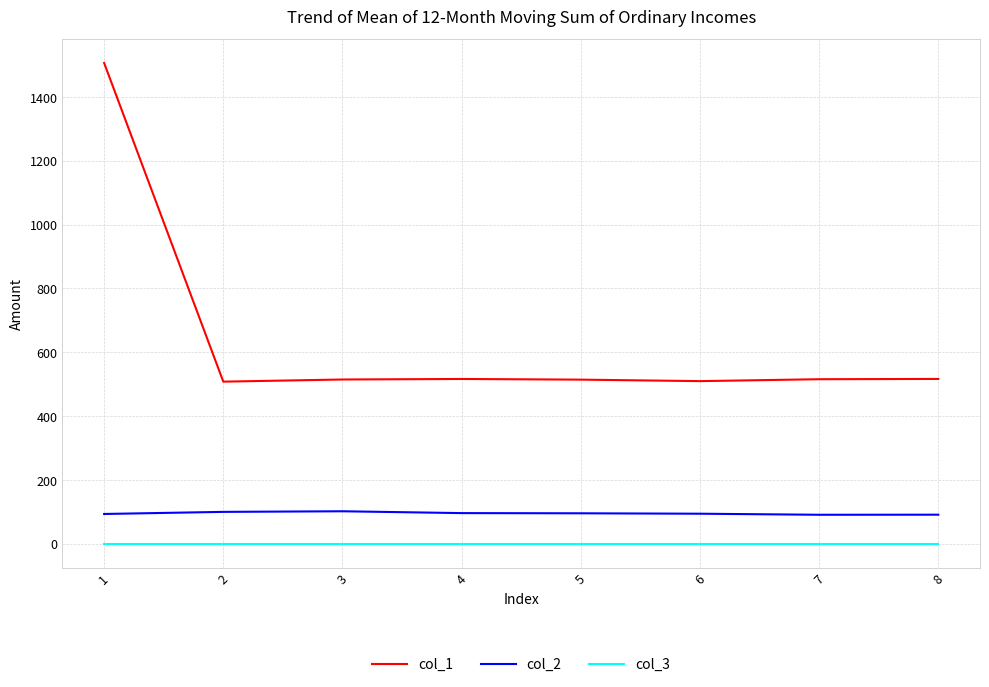

True or false: col_3 and col_2 intersect in this chart.

False